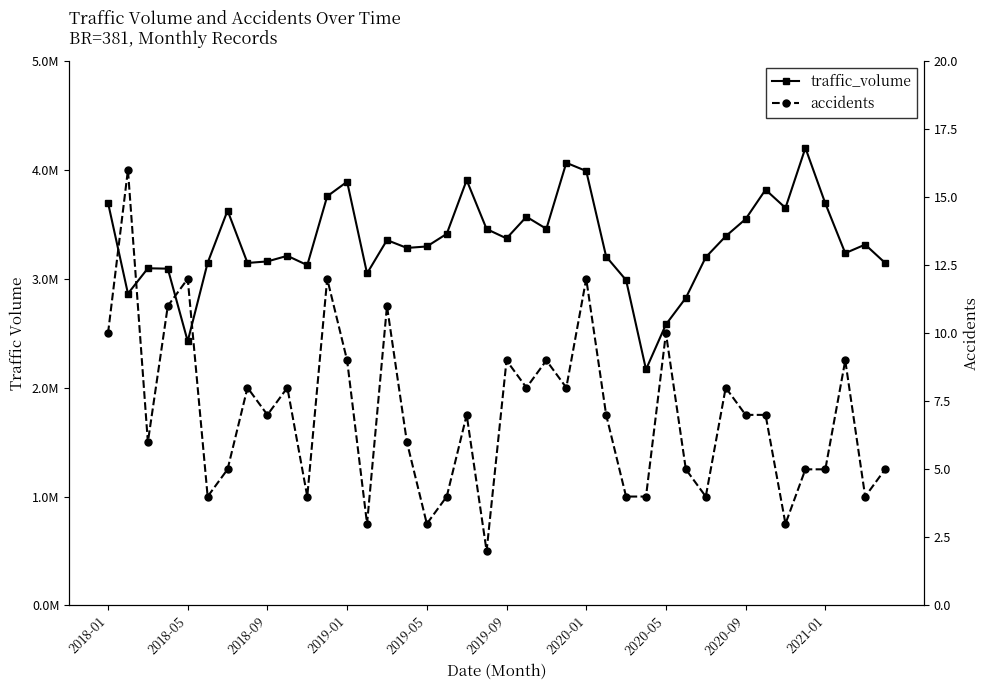

At which category is the sum across all series the highest?

35